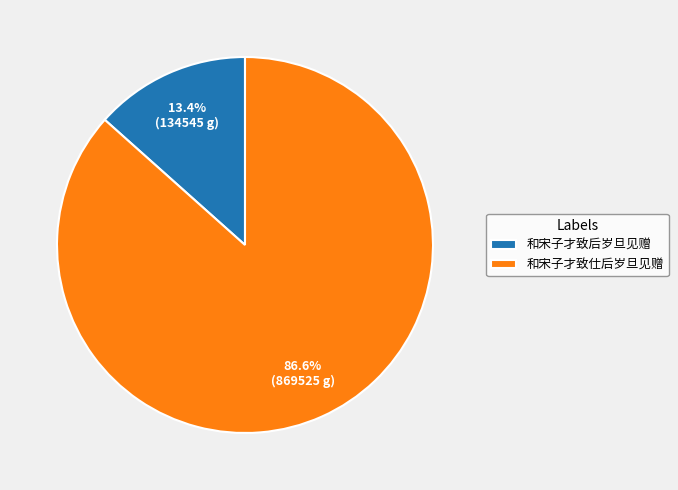

Is the sum of 和宋子才致后岁旦见赠 and 和宋子才致仕后岁旦见赠 greater than half?

Yes